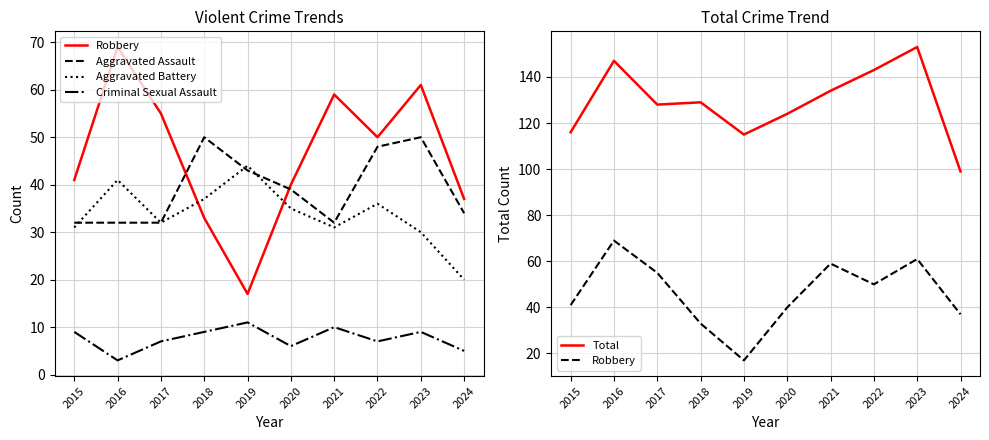

The Aggravated Assault series shows 51 at 2017. True or false?

False